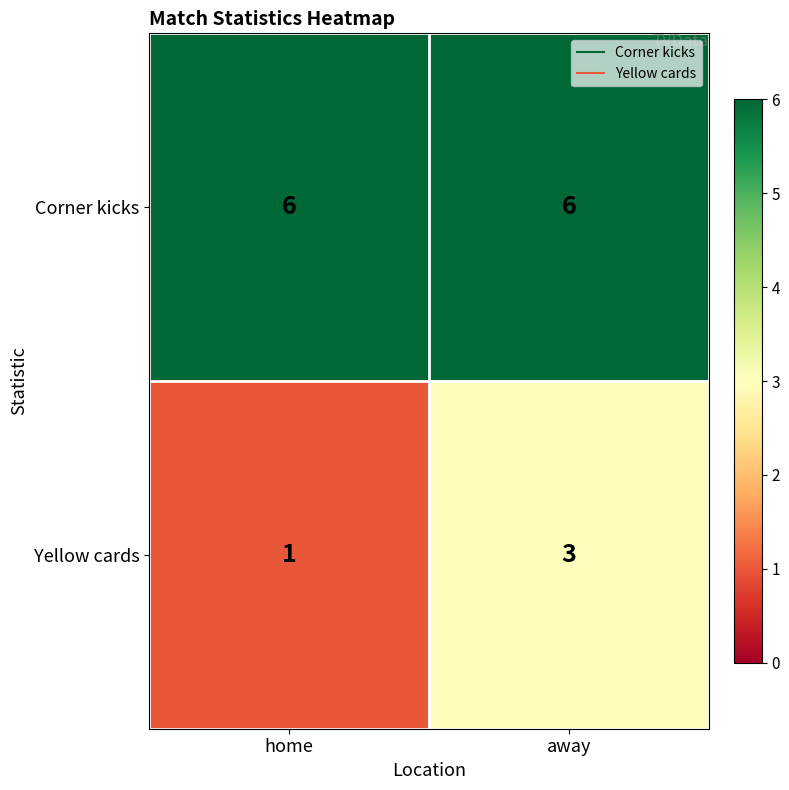

List the series in order of their overall mean, highest first.

Corner kicks, Yellow cards